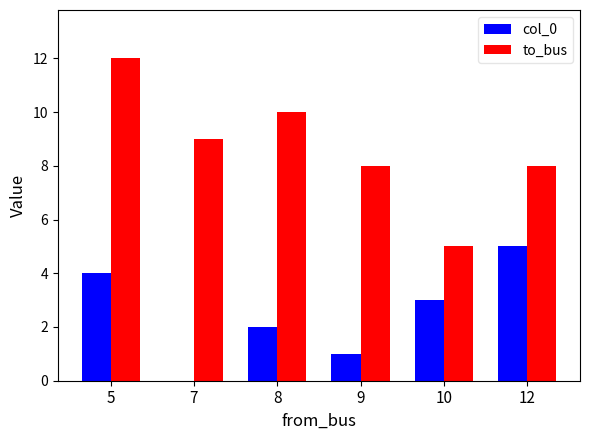

At which category is the sum across all series the highest?

5